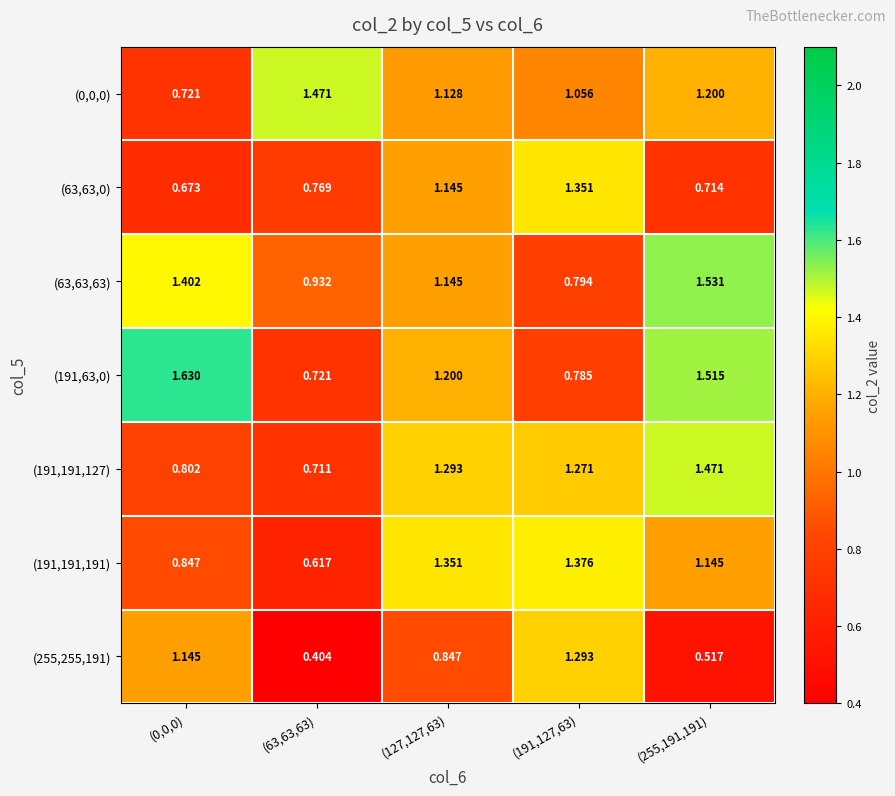

At which category is the sum across all series the highest?

(127,127,63)